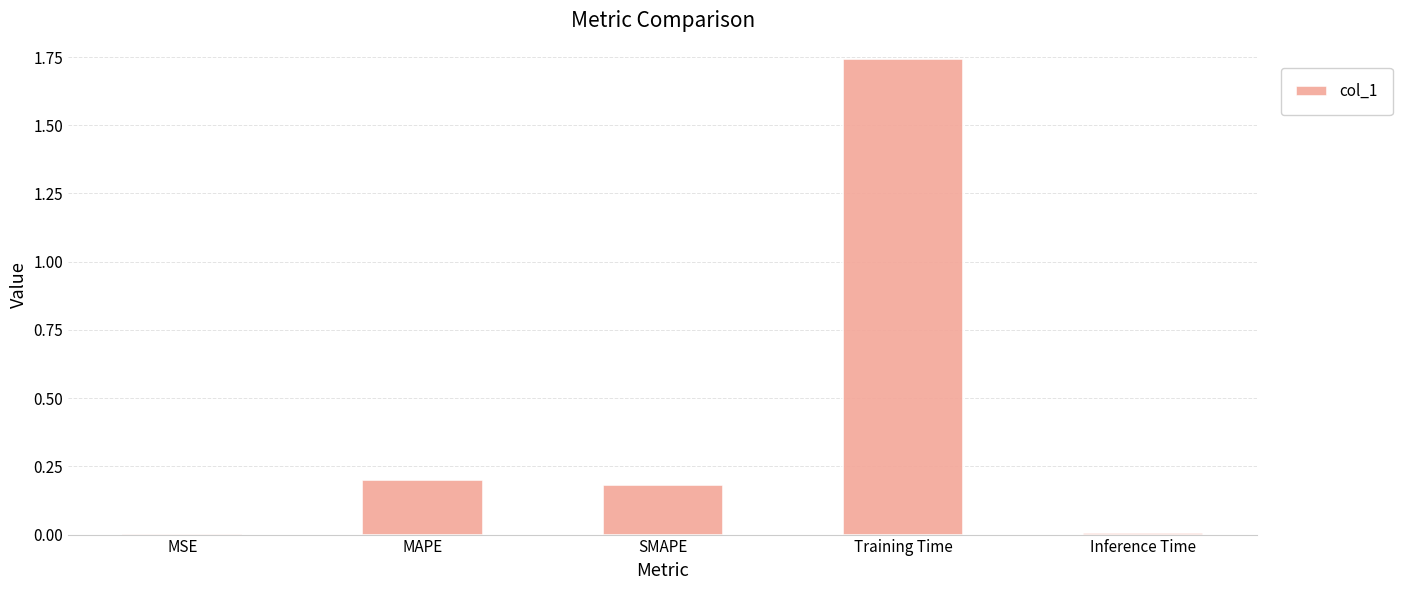

What is the sum of all values?

2.1